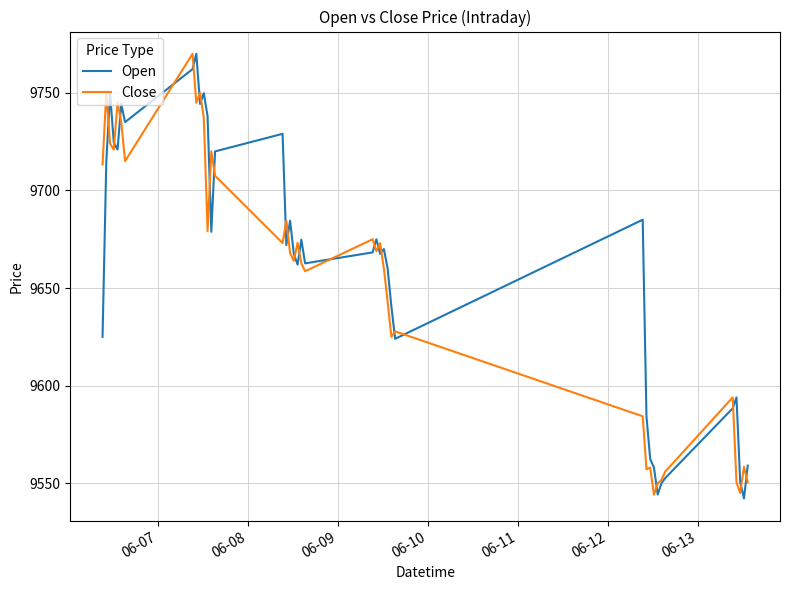

What is the minimum value shown in the chart?

9542.2